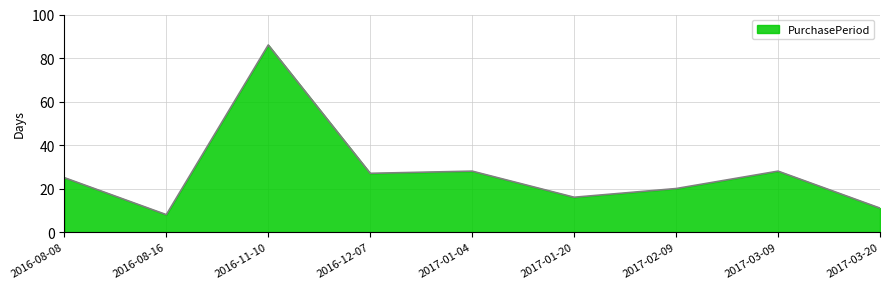

Approximately how many times larger is the value at 2017-03-20 compared to 2017-01-04?

0.4